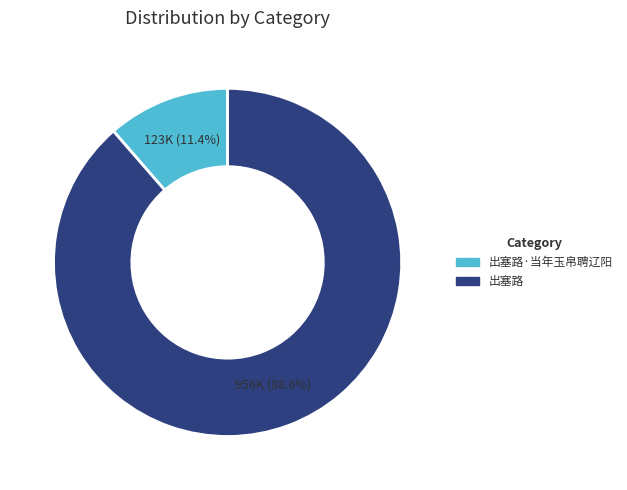

Is there any slice that represents more than half of the pie?

Yes